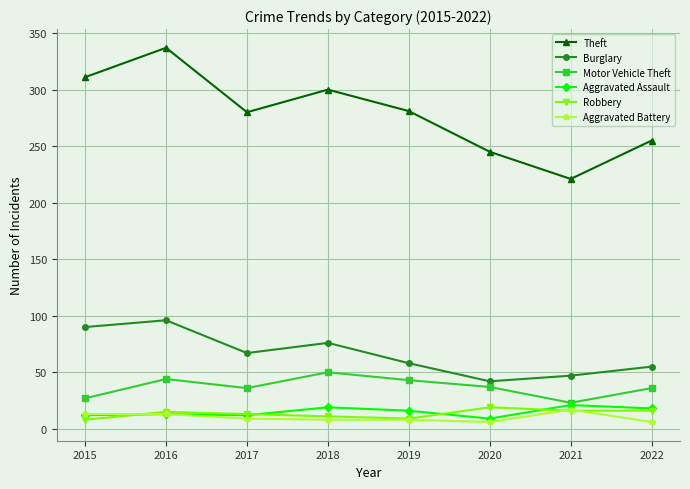

What is the average value of the Aggravated Assault series?

15